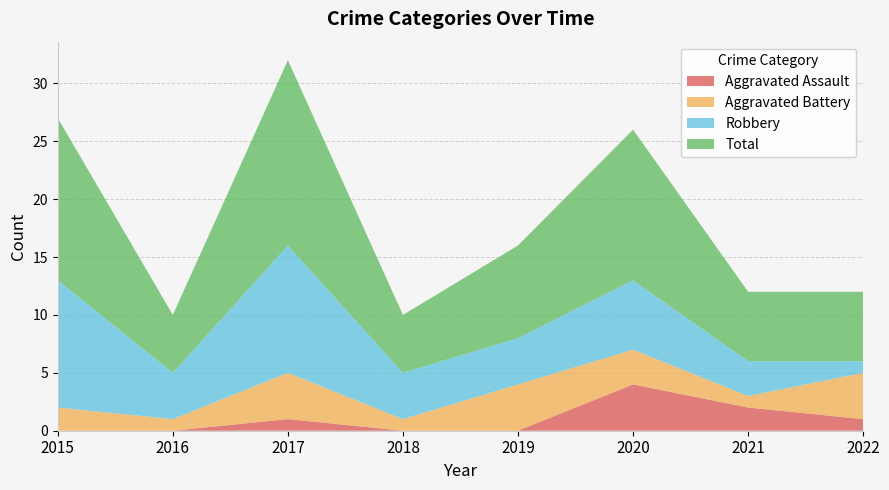

Reading left to right, what are all the values shown in this chart?

Aggravated Assault: 0	0	1	0	0	4	2	1
Aggravated Battery: 2	1	4	1	4	3	1	4
Robbery: 11	4	11	4	4	6	3	1
Total: 14	5	16	5	8	13	6	6